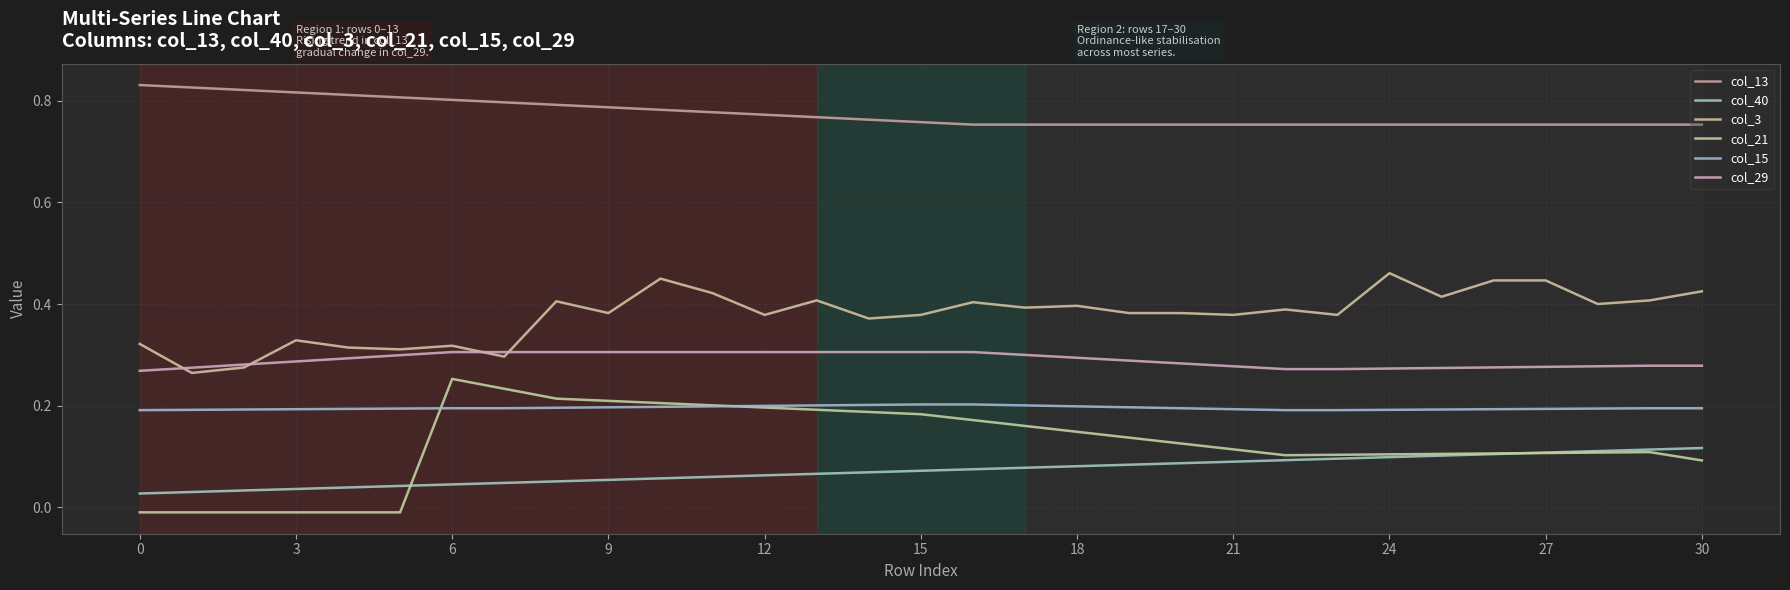

At how many categories does at least one series exceed 0?

31